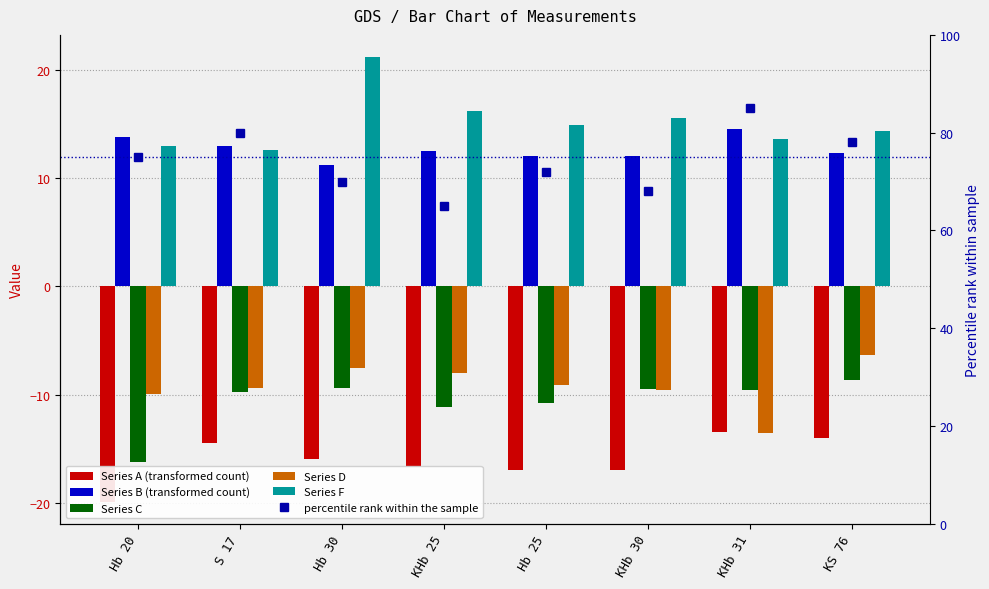

Which category has the highest value in the C series?

KS 76